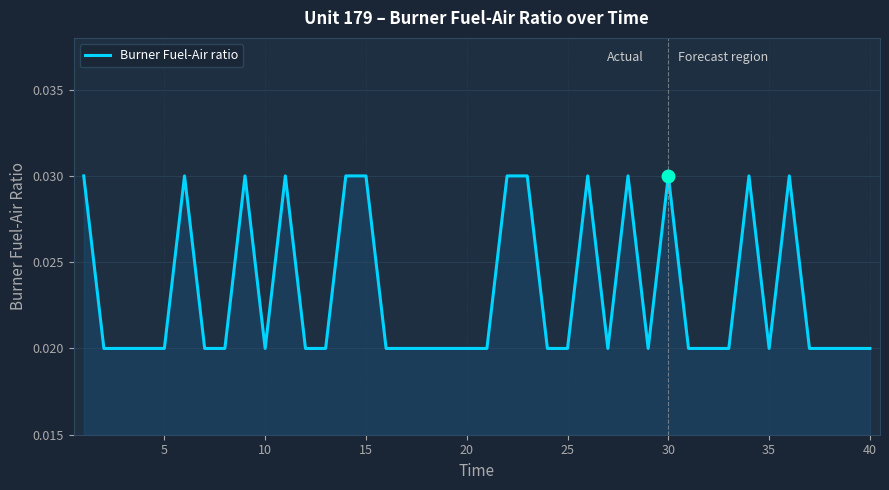

Is this an area chart (filled region under the line)?

Yes